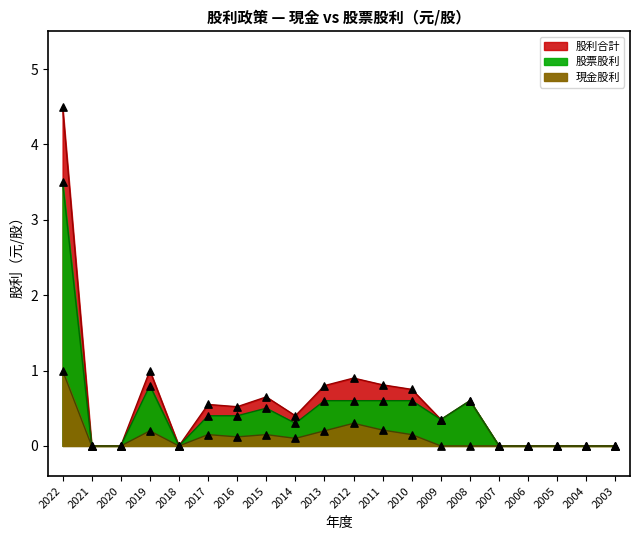

At which category is the sum across all series the highest?

2022